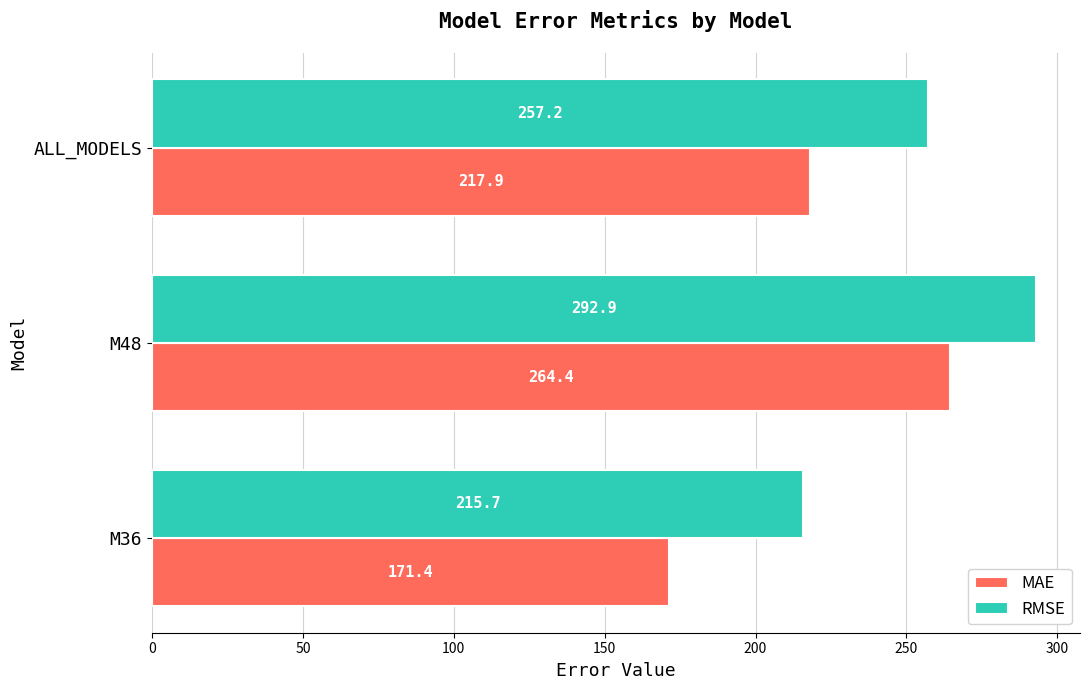

At which label is MAE closest to 217?

ALL_MODELS